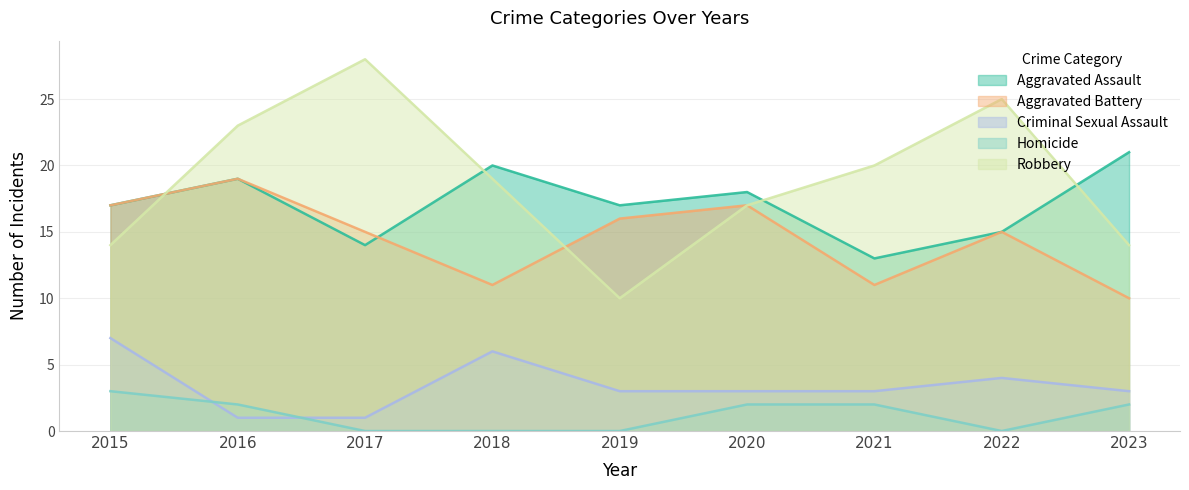

Which category has the highest value in the Aggravated Battery series?

2016